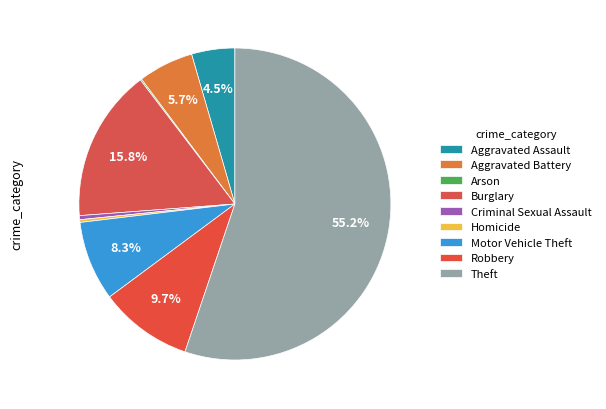

Which slice is the largest?

Theft